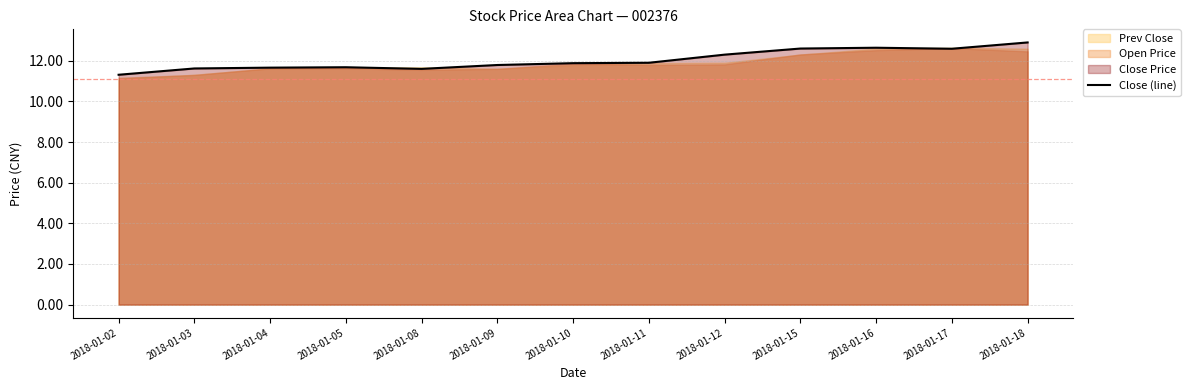

What is the value of the 2nd point from the left?

11.6